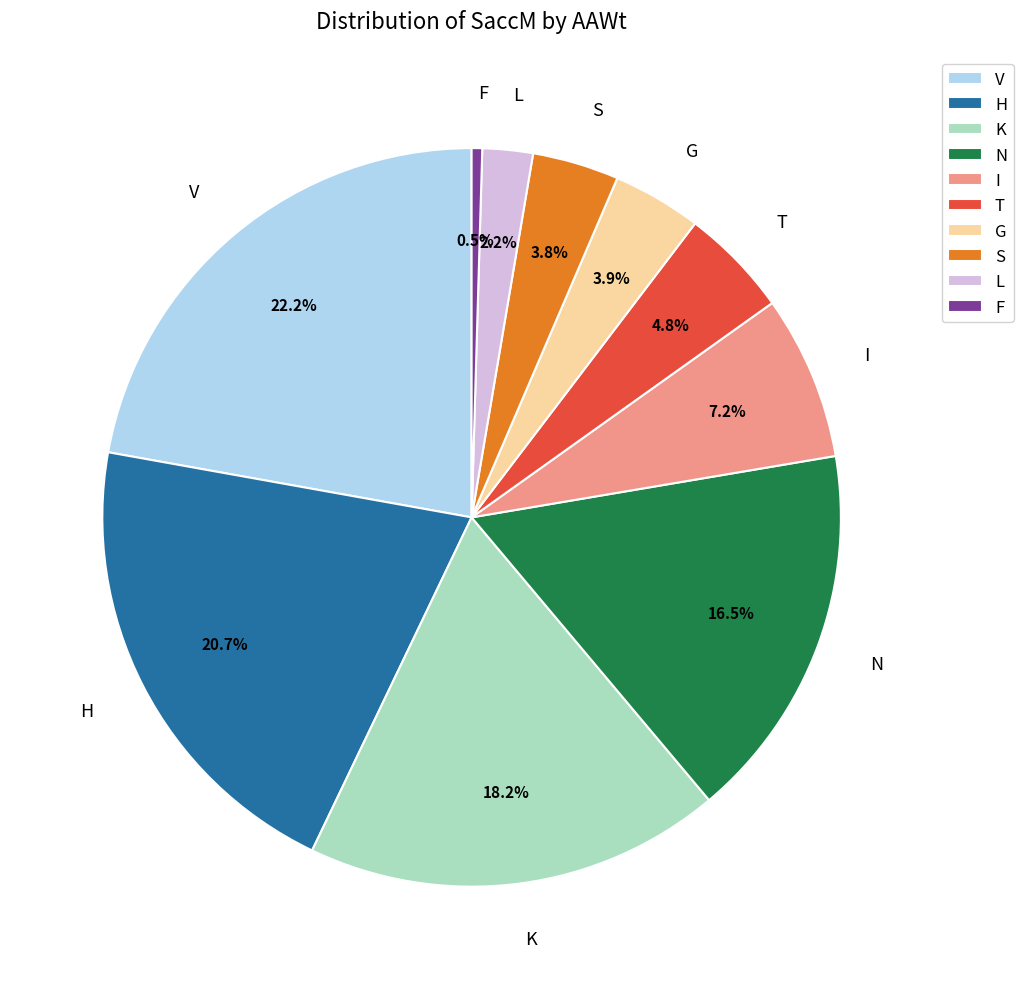

Is the sum of I and L greater than half?

No